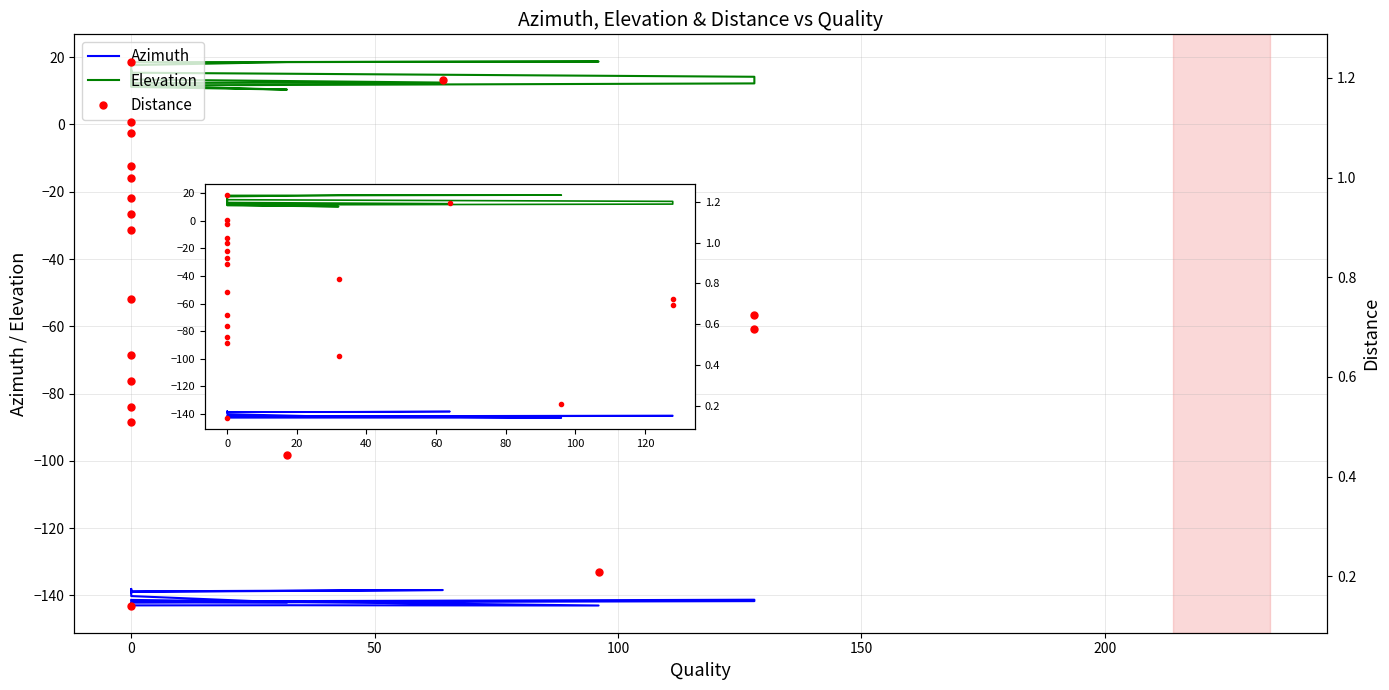

List the series in order of their peak value, lowest first.

Azimuth, Distance, Elevation